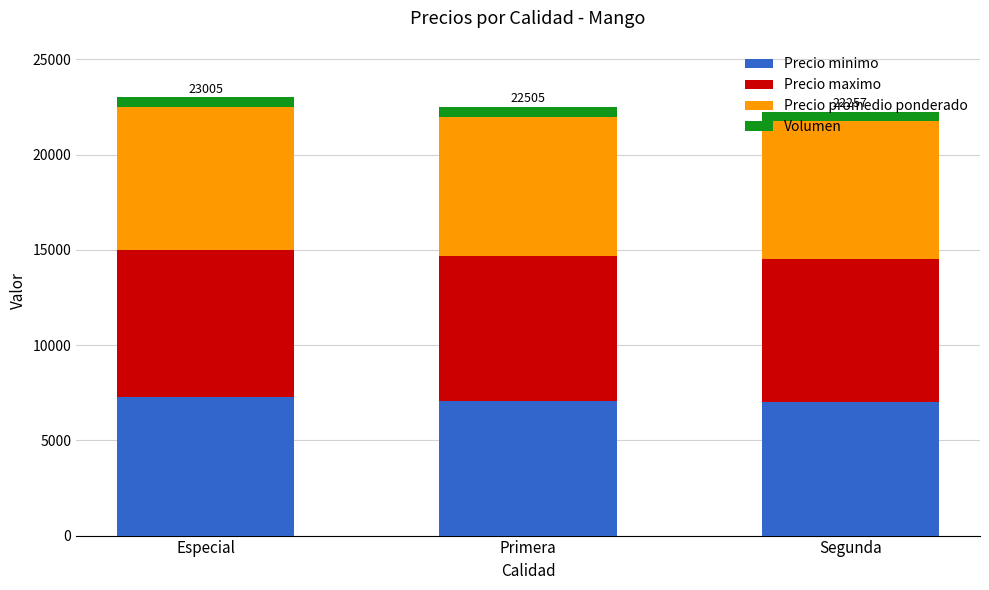

What is the lowest value of the Precio minimo series?

7000